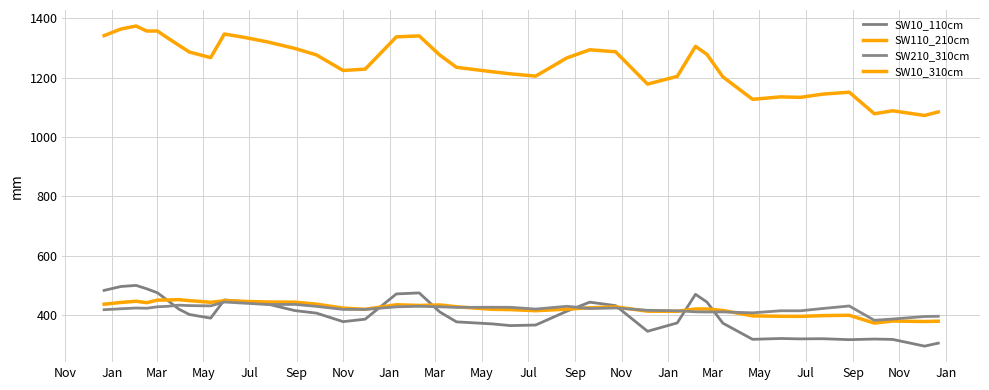

At how many categories does at least one series exceed 1074?

39